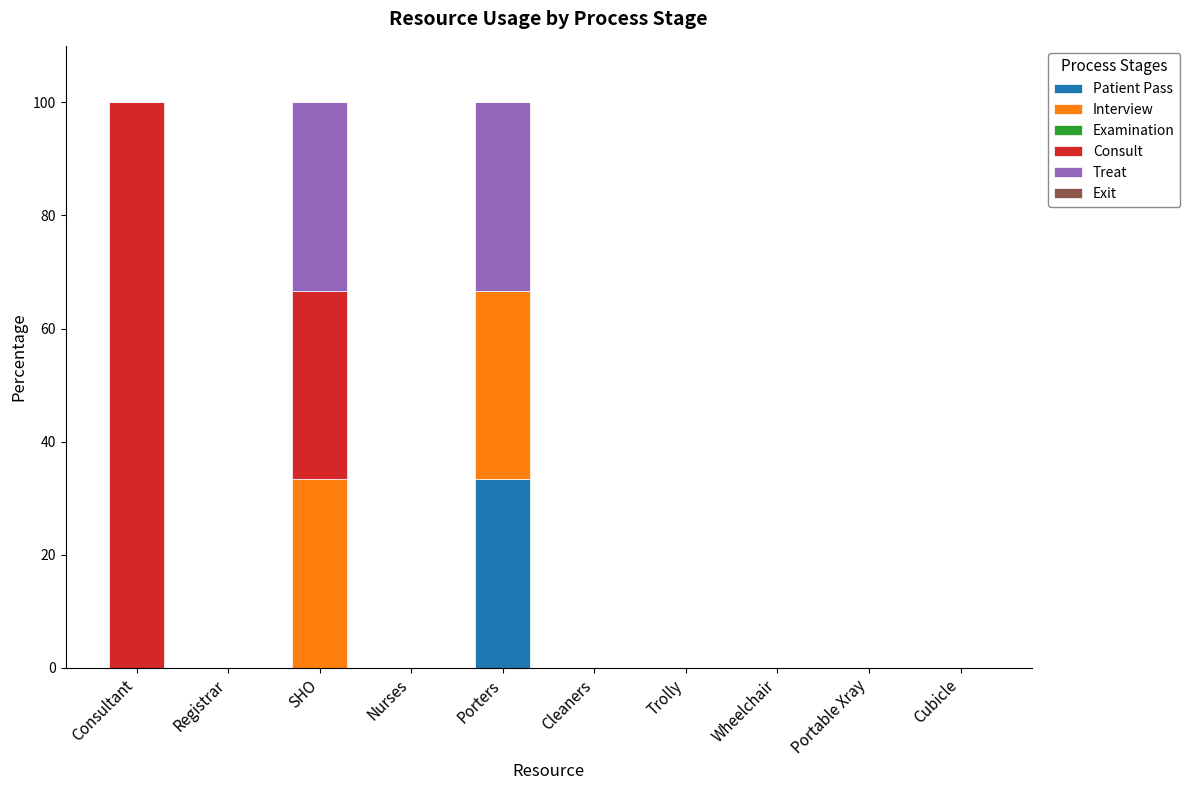

Count the number of data series in this chart.

4